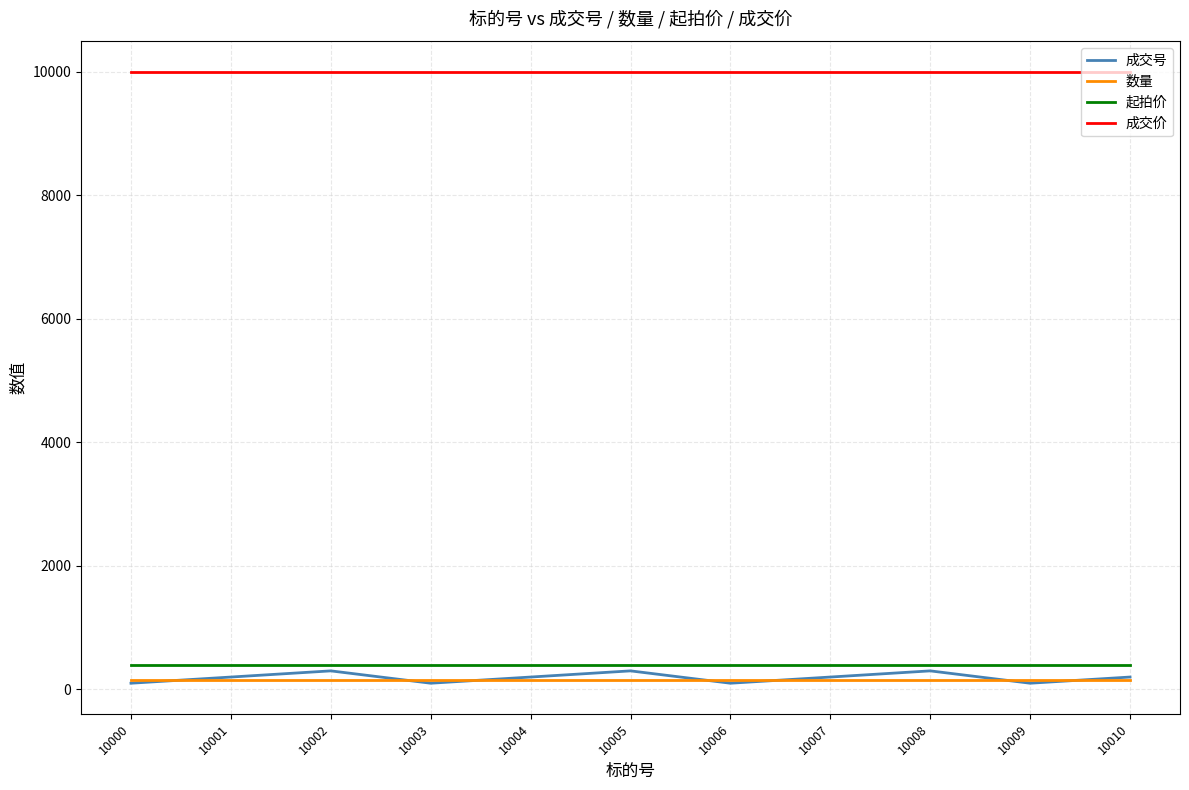

Which series has the largest total across all categories?

成交价